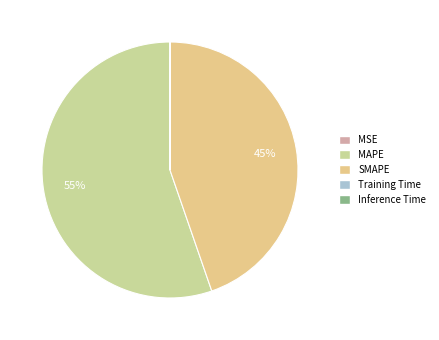

Which has a higher value, Inference Time or Training Time?

Inference Time